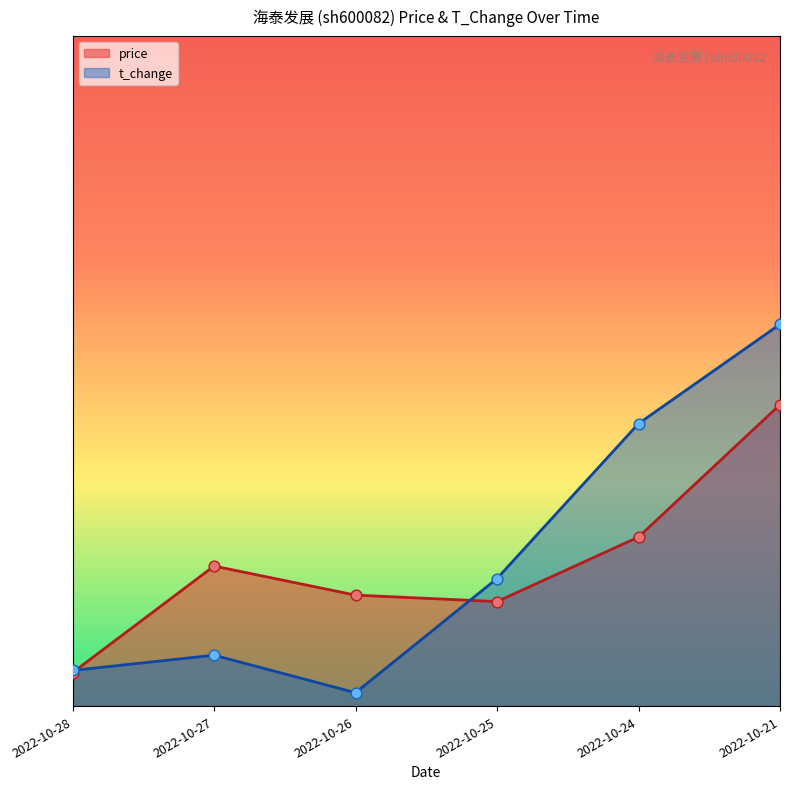

At which category is the sum across all series the highest?

2022-10-21